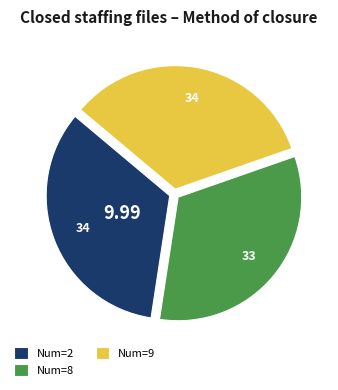

Is the sum of Num=2 and Num=9 greater than half?

Yes